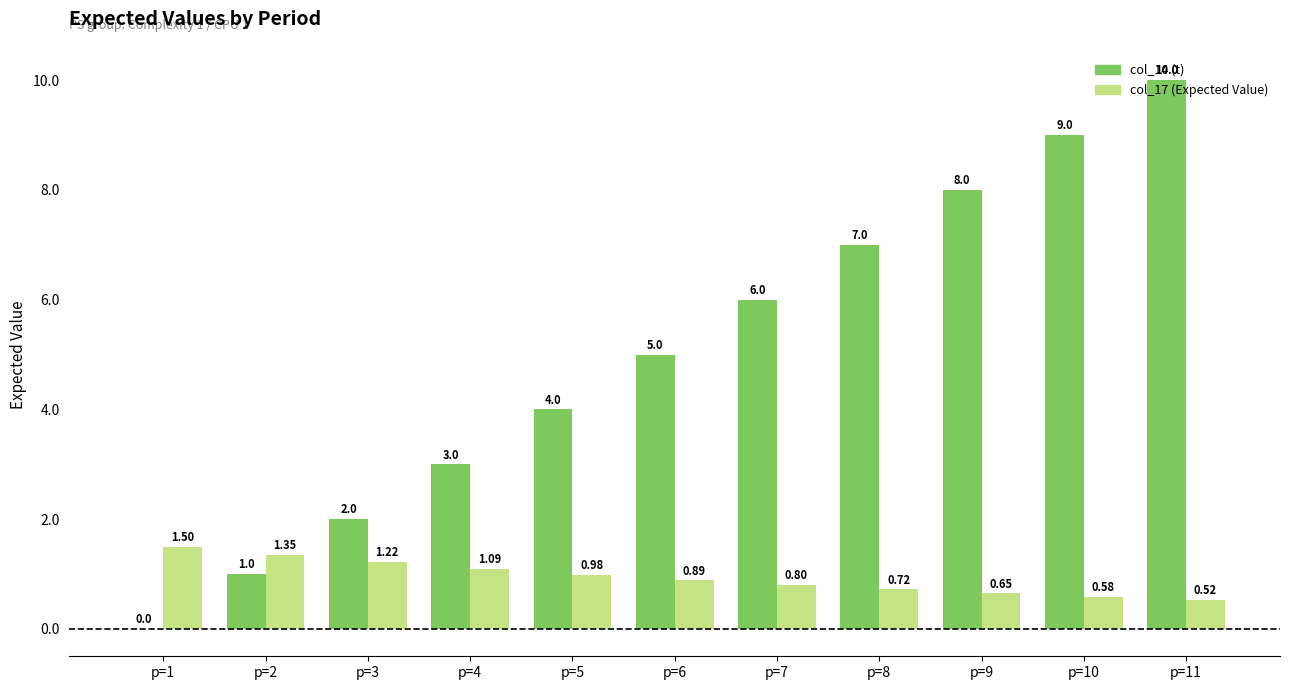

Is the value of col_14 (t) at p=9 greater than the value of col_17 (Expected Value) at p=8?

Yes